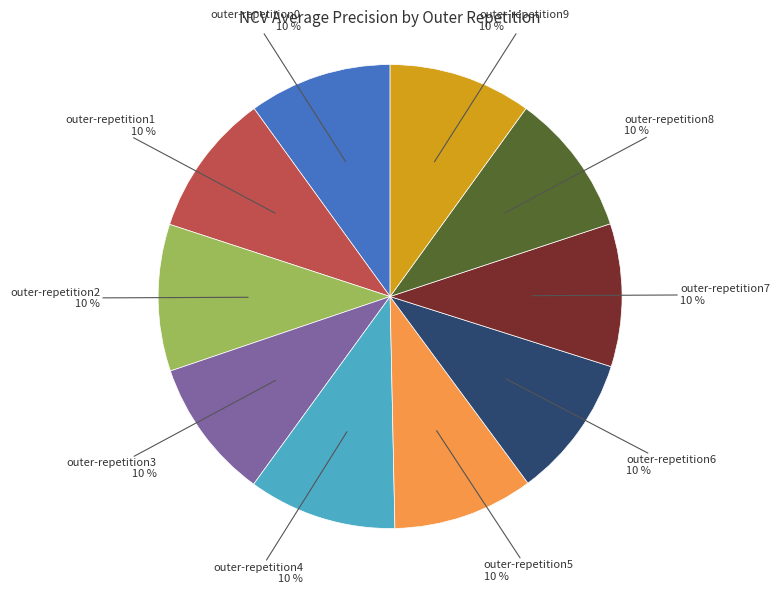

Does any single category account for the majority?

No